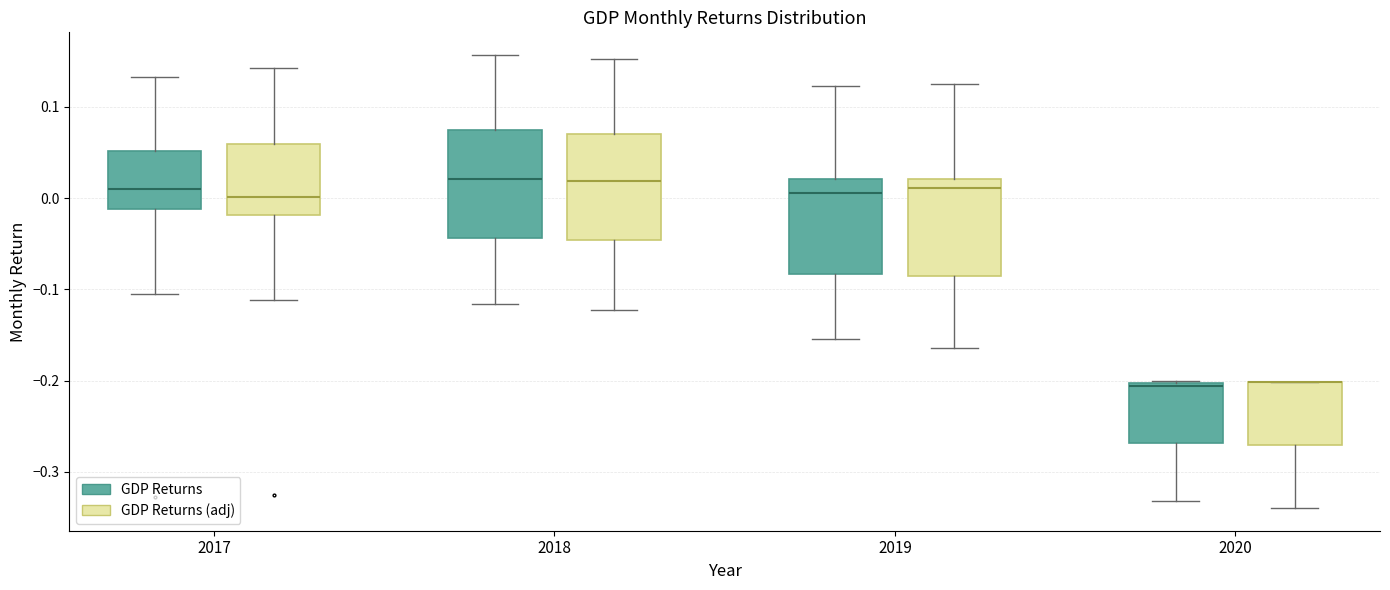

Where does the upper whisker of the box for 2017 (GDP Returns) end on the y-axis? The values are not printed on the chart, so give them approximately, as read against the axis.

0.13